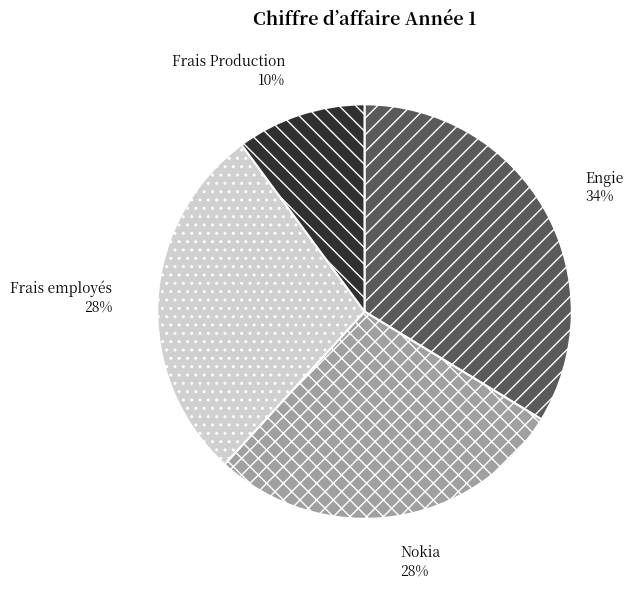

Is the sum of Frais employés and Engie greater than half?

Yes